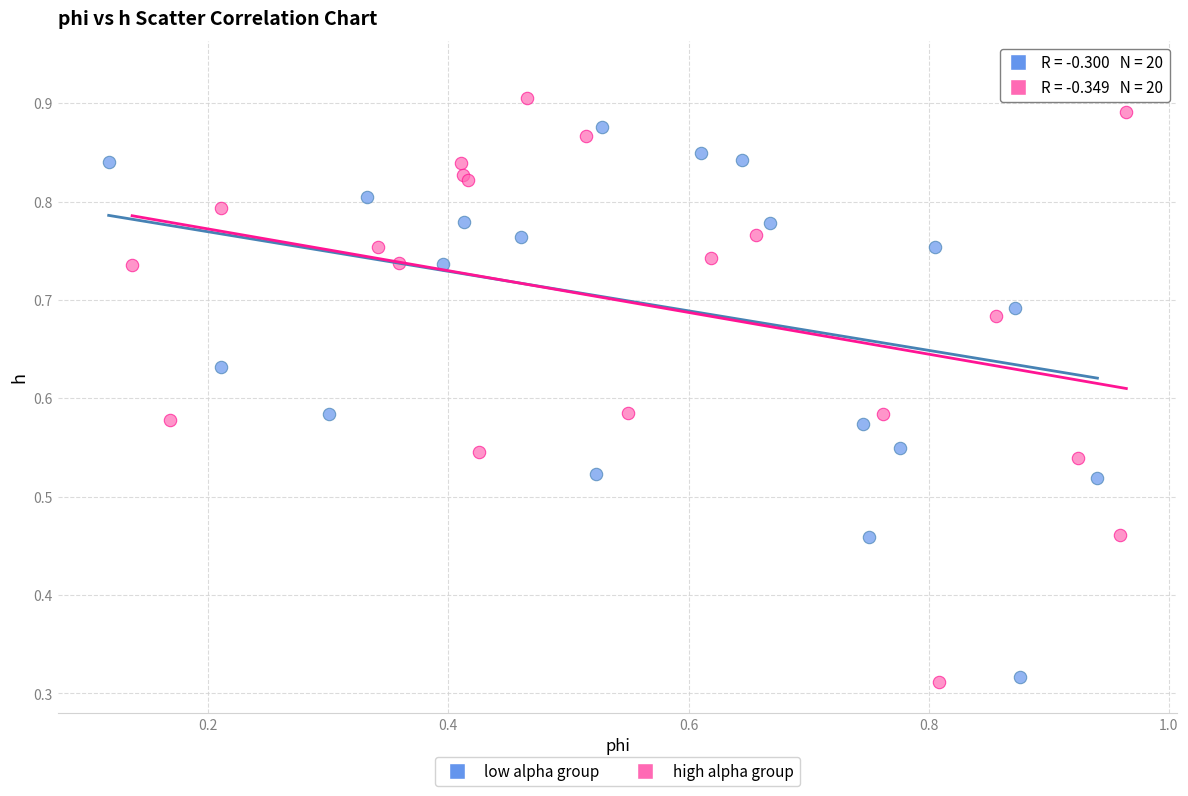

What are all the series names shown in the legend?

low alpha group, high alpha group